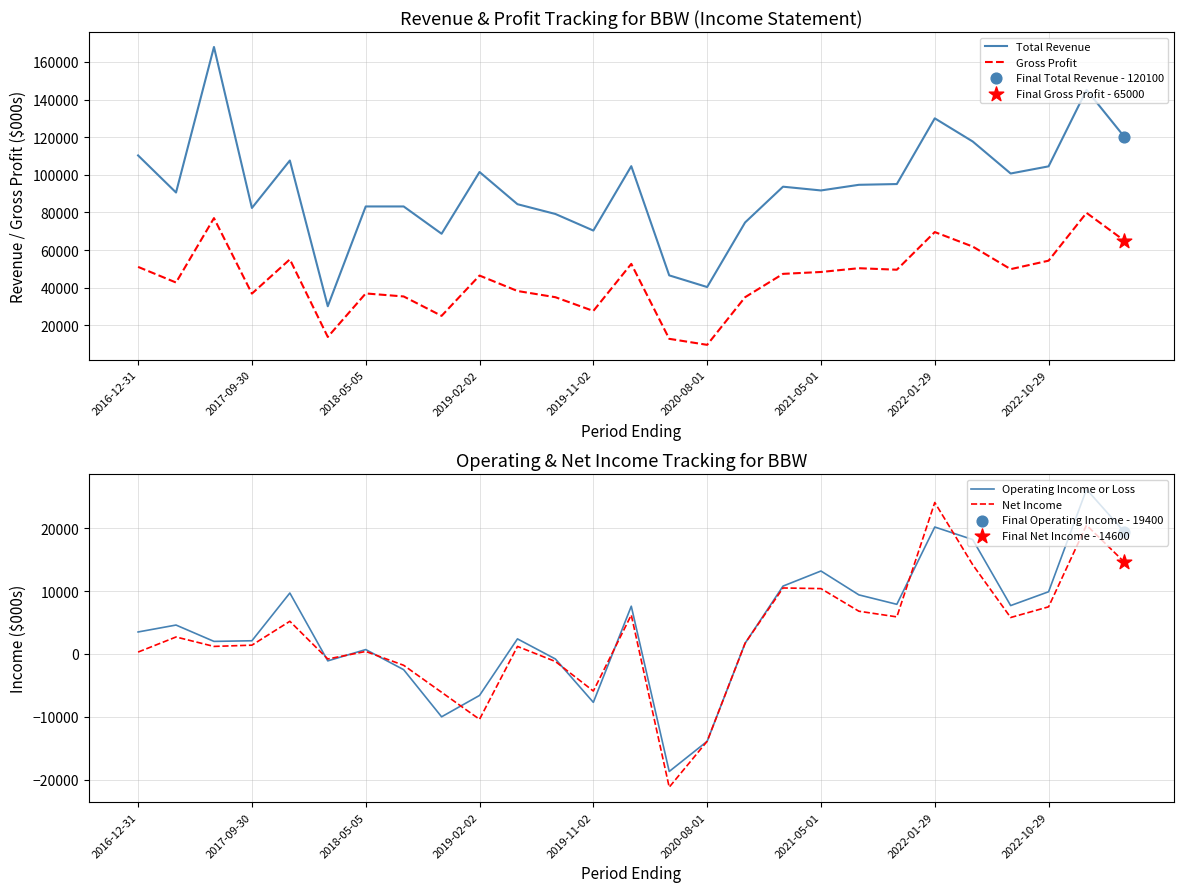

What are all the series names shown in the legend?

Total Revenue, Gross Profit, Operating Income or Loss, Net Income